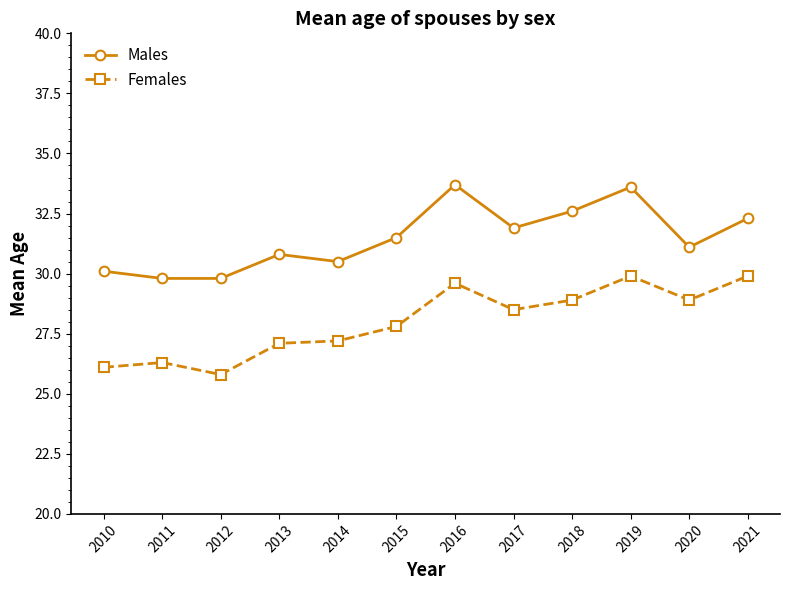

Reading right to left, list all the values displayed in this chart.

Males: 2021=32.3	2020=31.1	2019=33.6	2018=32.6	2017=31.9	2016=33.7	2015=31.5	2014=30.5	2013=30.8	2012=29.8	2011=29.8	2010=30.1
Females: 2021=29.9	2020=28.9	2019=29.9	2018=28.9	2017=28.5	2016=29.6	2015=27.8	2014=27.2	2013=27.1	2012=25.8	2011=26.3	2010=26.1